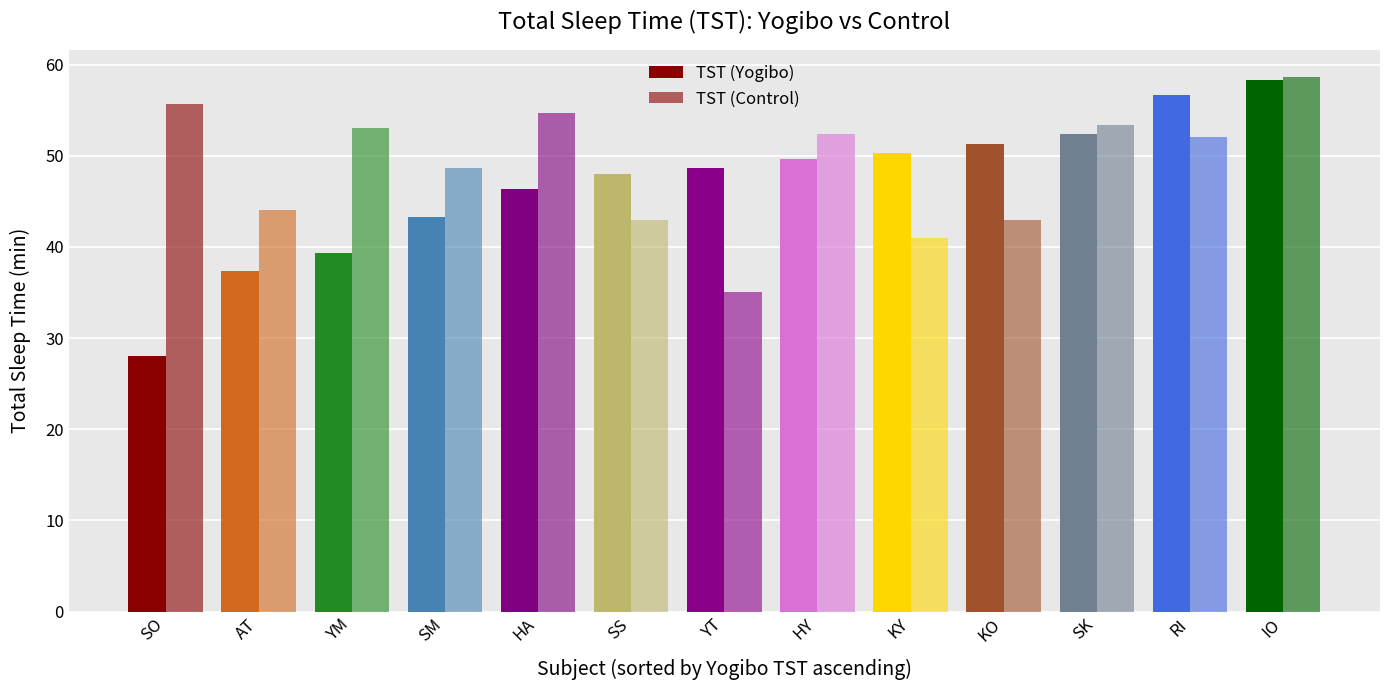

What is the total value across all series at HA?

101.0